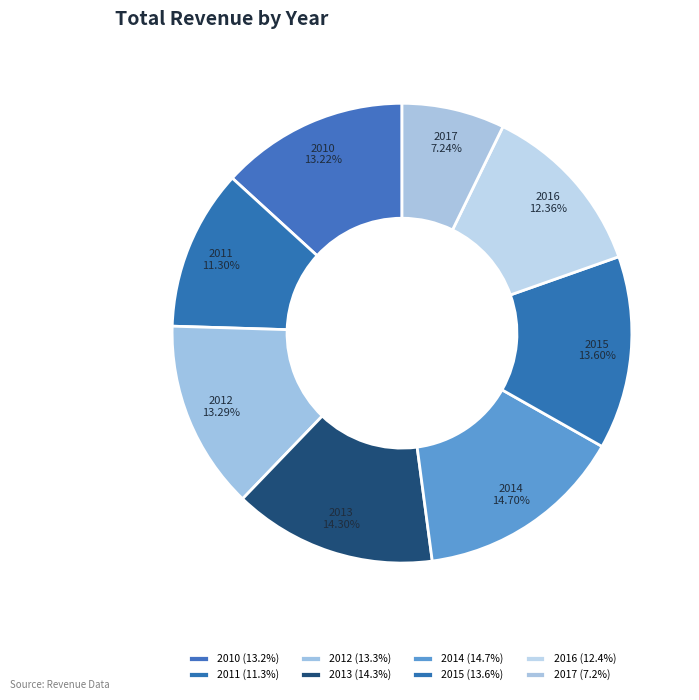

Count the number of slices in the pie.

8